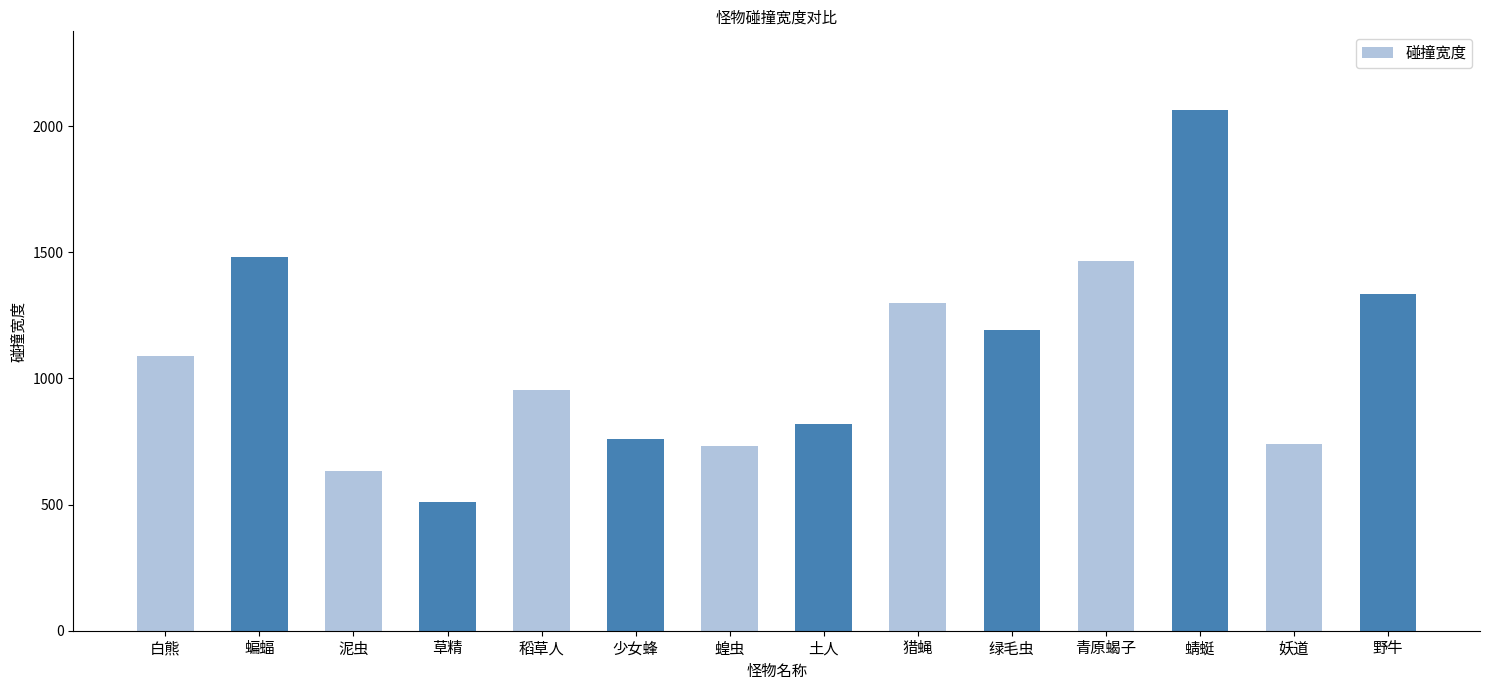

True or false: the data shows 496.0 at 少女蜂.

False